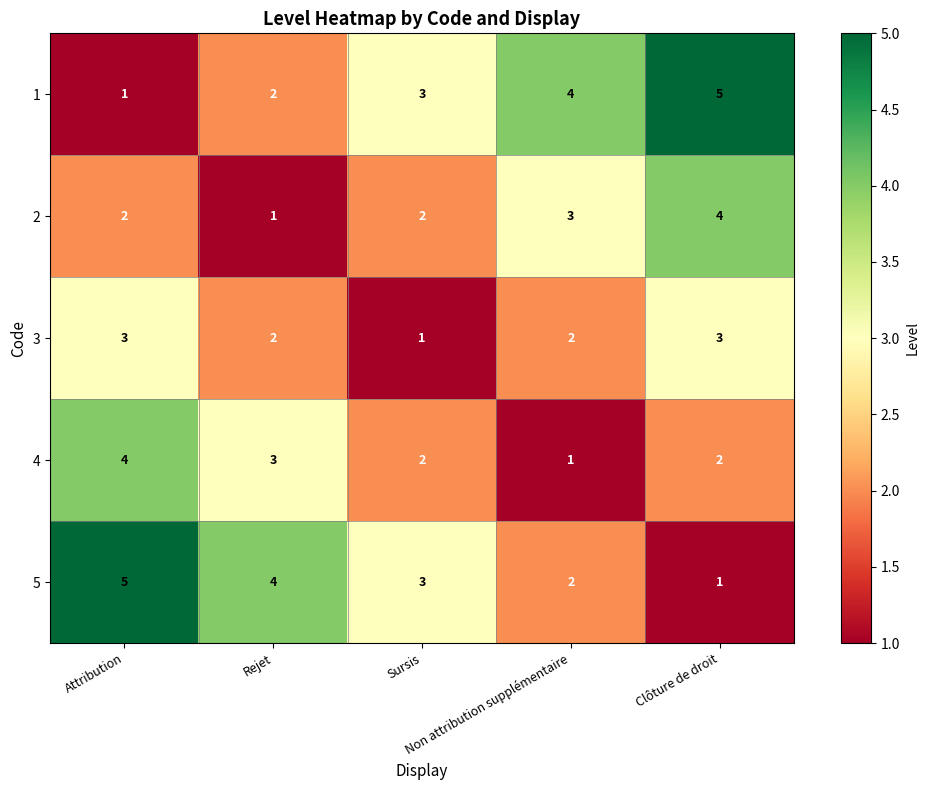

What is the highest value of the 3 series?

3